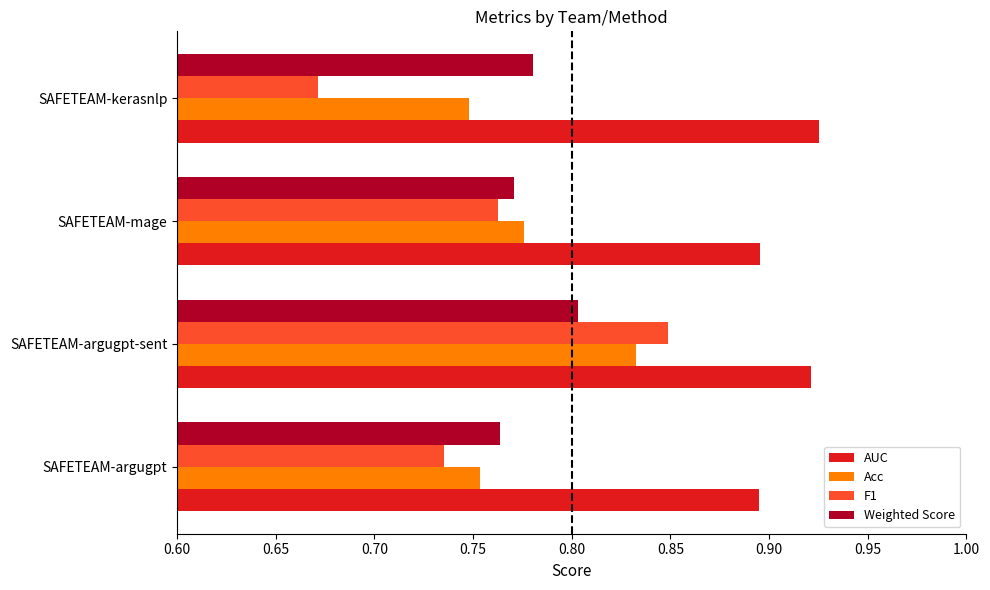

At which label does Weighted Score reach its peak?

SAFETEAM-argugpt-sent